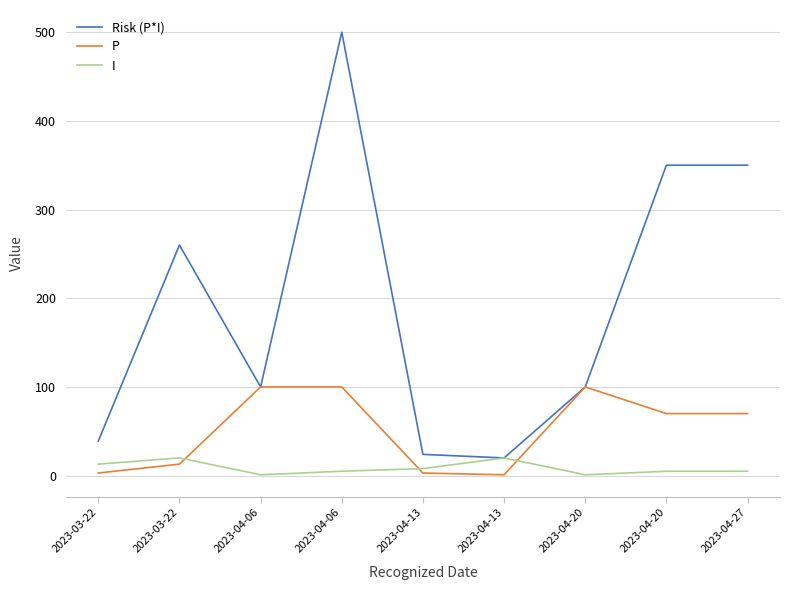

How many lines are shown in the chart?

3